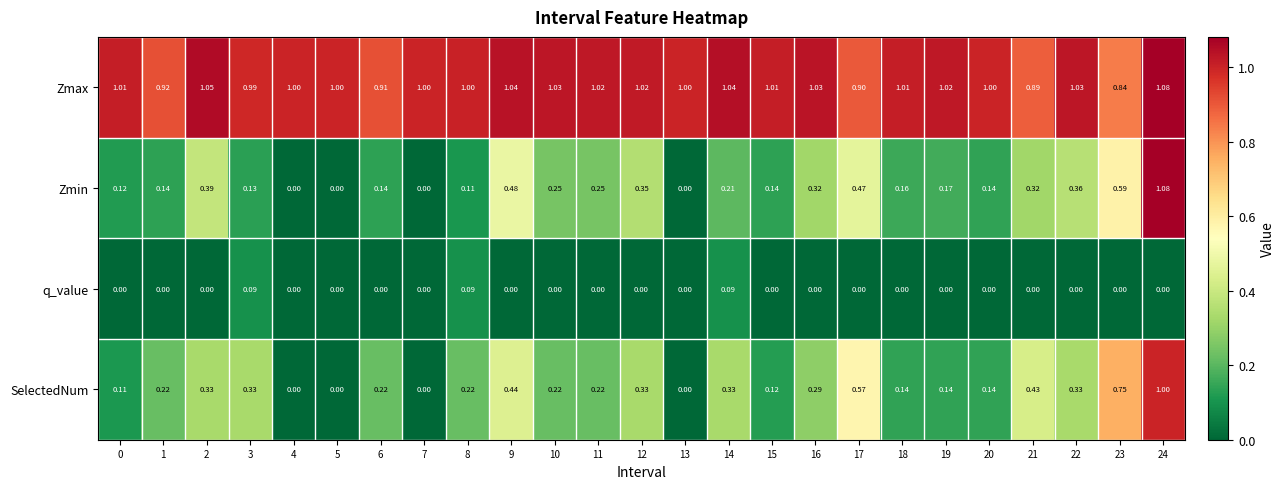

At 14, list the series in order from smallest to largest.

q_value, Zmin, SelectedNum, Zmax